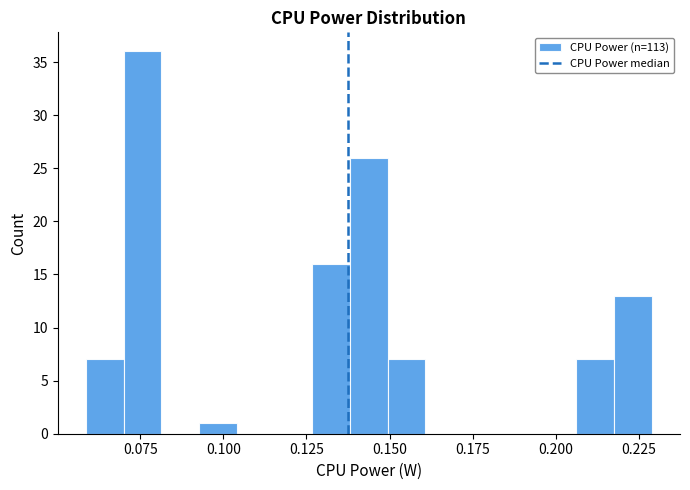

Read against the x-axis, roughly where is the centre of the tallest bar?

0.075